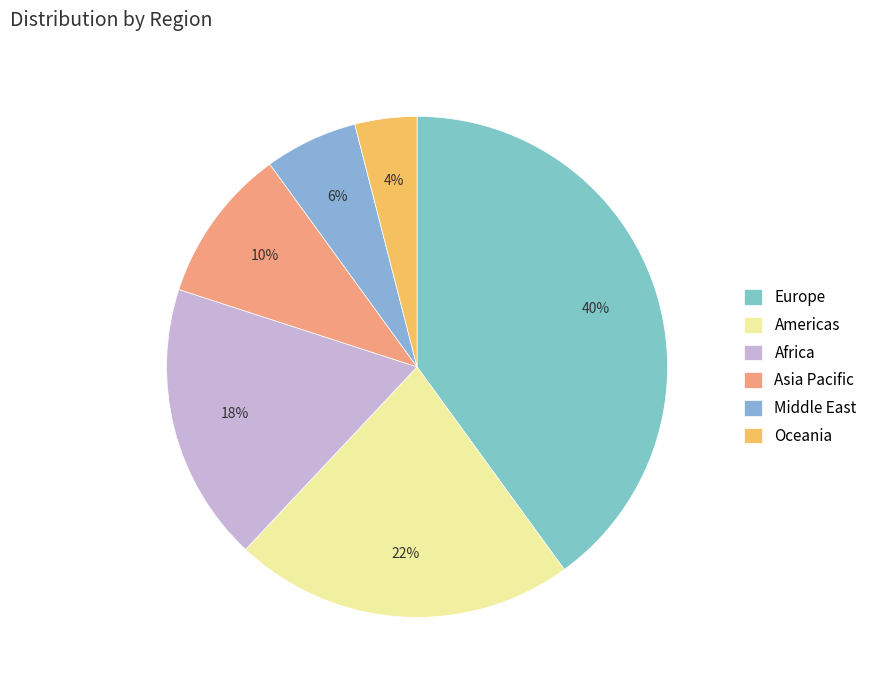

Which category has the smallest portion of the pie?

Oceania